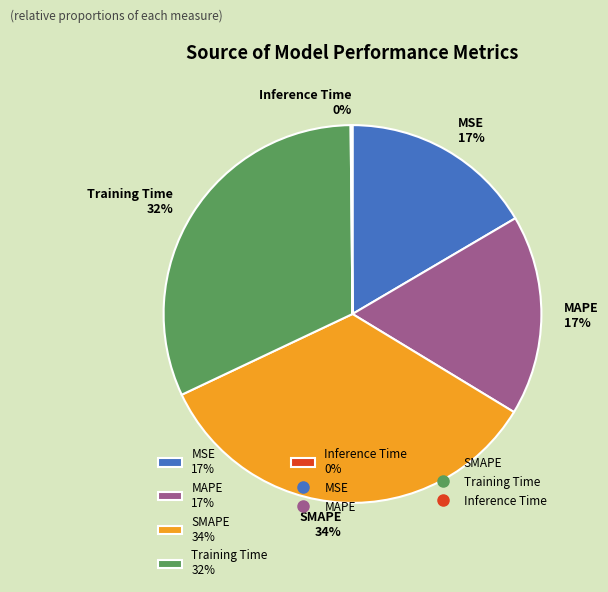

To the nearest percent, what is the difference between the largest and smallest slice percentages?

34%